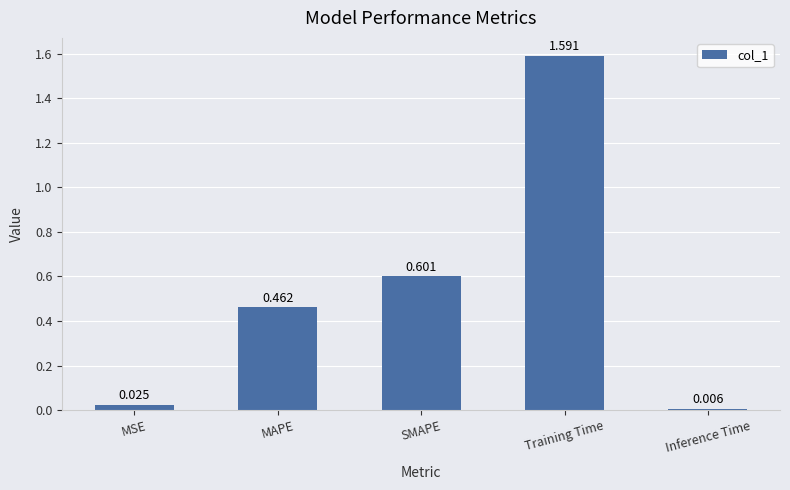

At which category does the chart reach its minimum across all series?

Inference Time